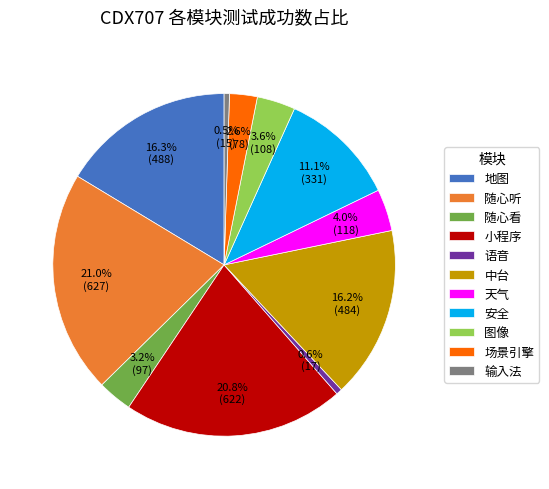

Between 中台 and 输入法, which is larger?

中台